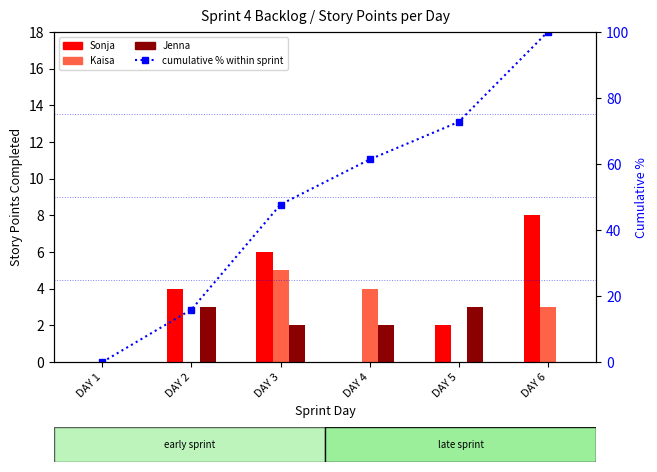

Reading right to left, list all the values displayed in this chart.

Sonja: DAY 6=8.0	DAY 5=2.0	DAY 4=0.0	DAY 3=6.0	DAY 2=4.0	DAY 1=0.0
Kaisa: DAY 6=3.0	DAY 5=0.0	DAY 4=4.0	DAY 3=5.0	DAY 2=0.0	DAY 1=0.0
Jenna: DAY 6=0.0	DAY 5=3.0	DAY 4=2.0	DAY 3=2.0	DAY 2=3.0	DAY 1=0.0
cumulative %: DAY 6=100.0	DAY 5=72.7	DAY 4=61.4	DAY 3=47.7	DAY 2=15.9	DAY 1=0.0